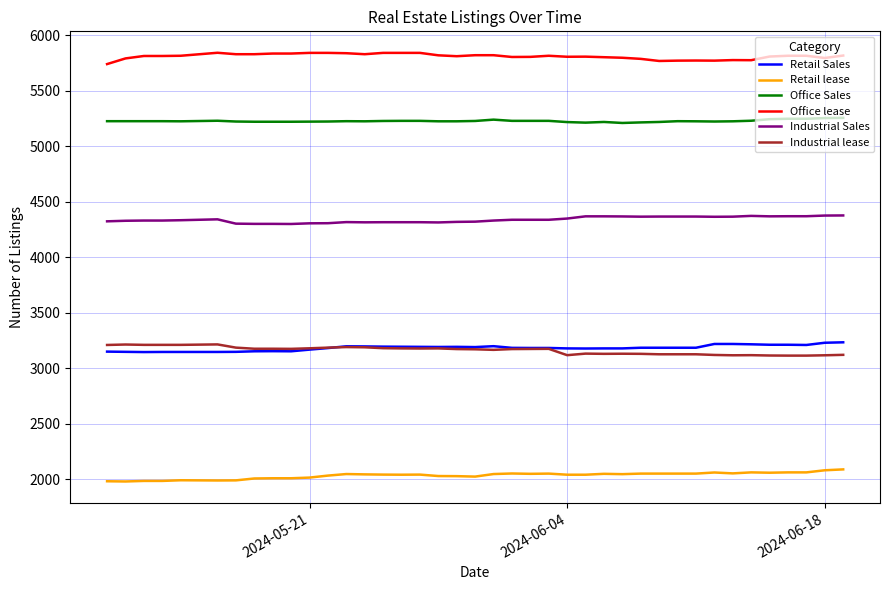

True or false: Retail Sales and Retail lease intersect in this chart.

False